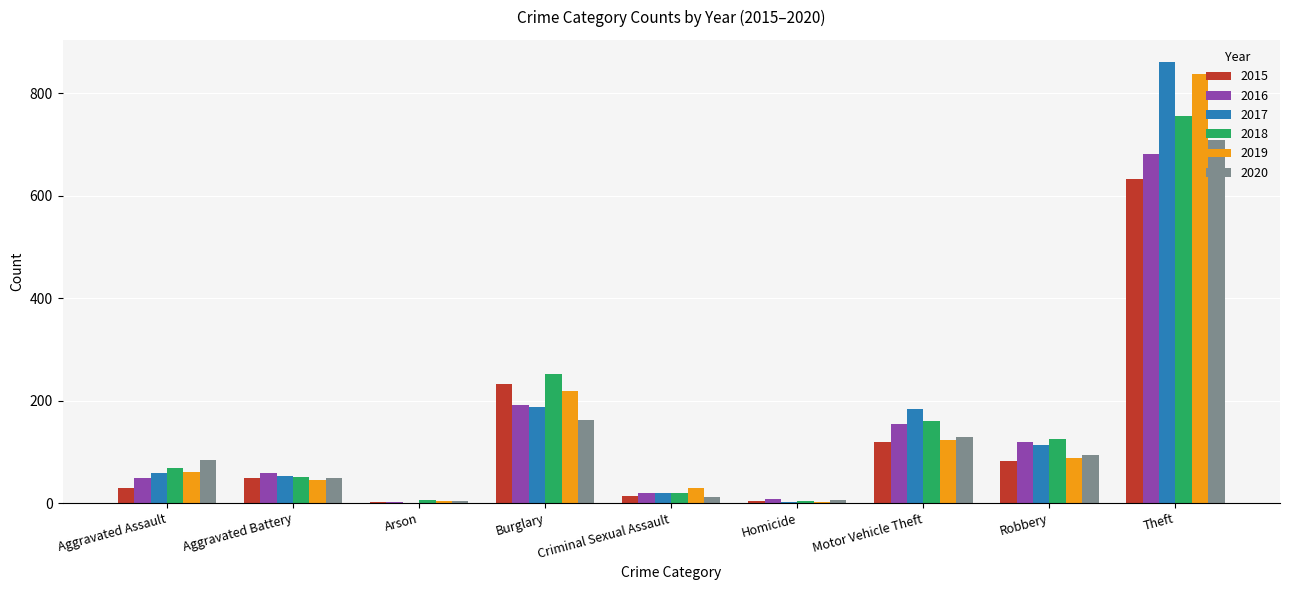

Which category has the highest value in the 2018 series?

Theft